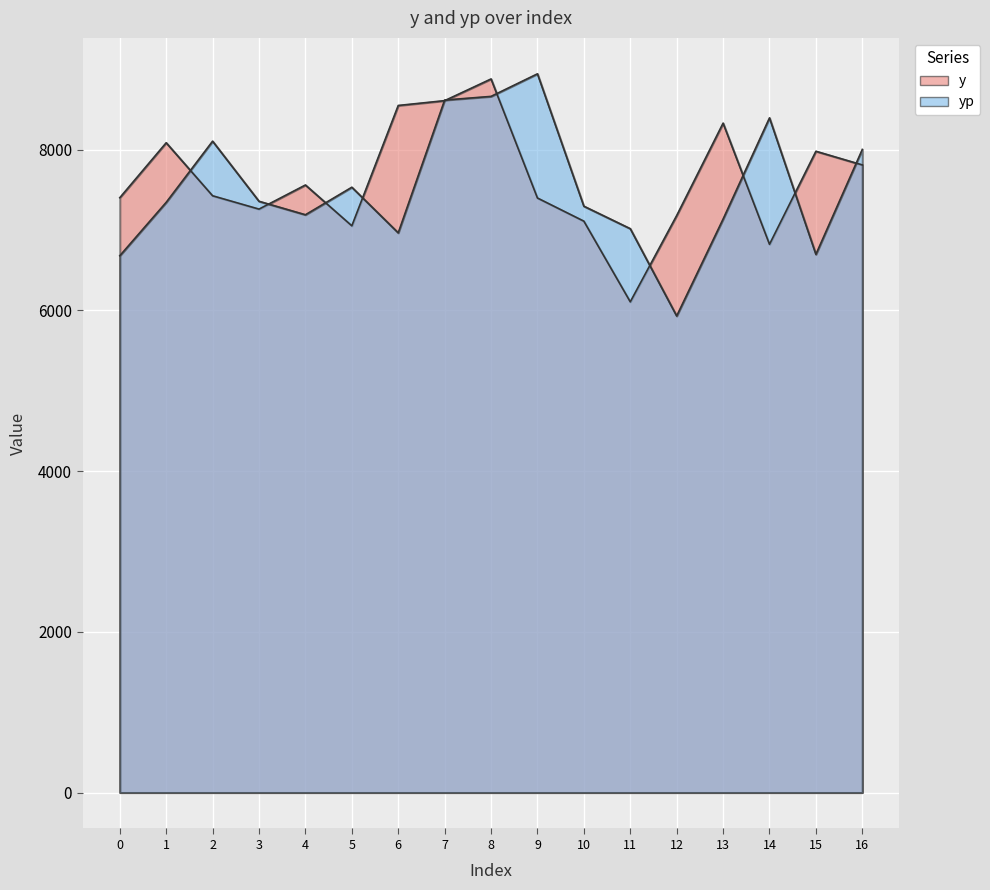

Where is the first local maximum for yp?

2